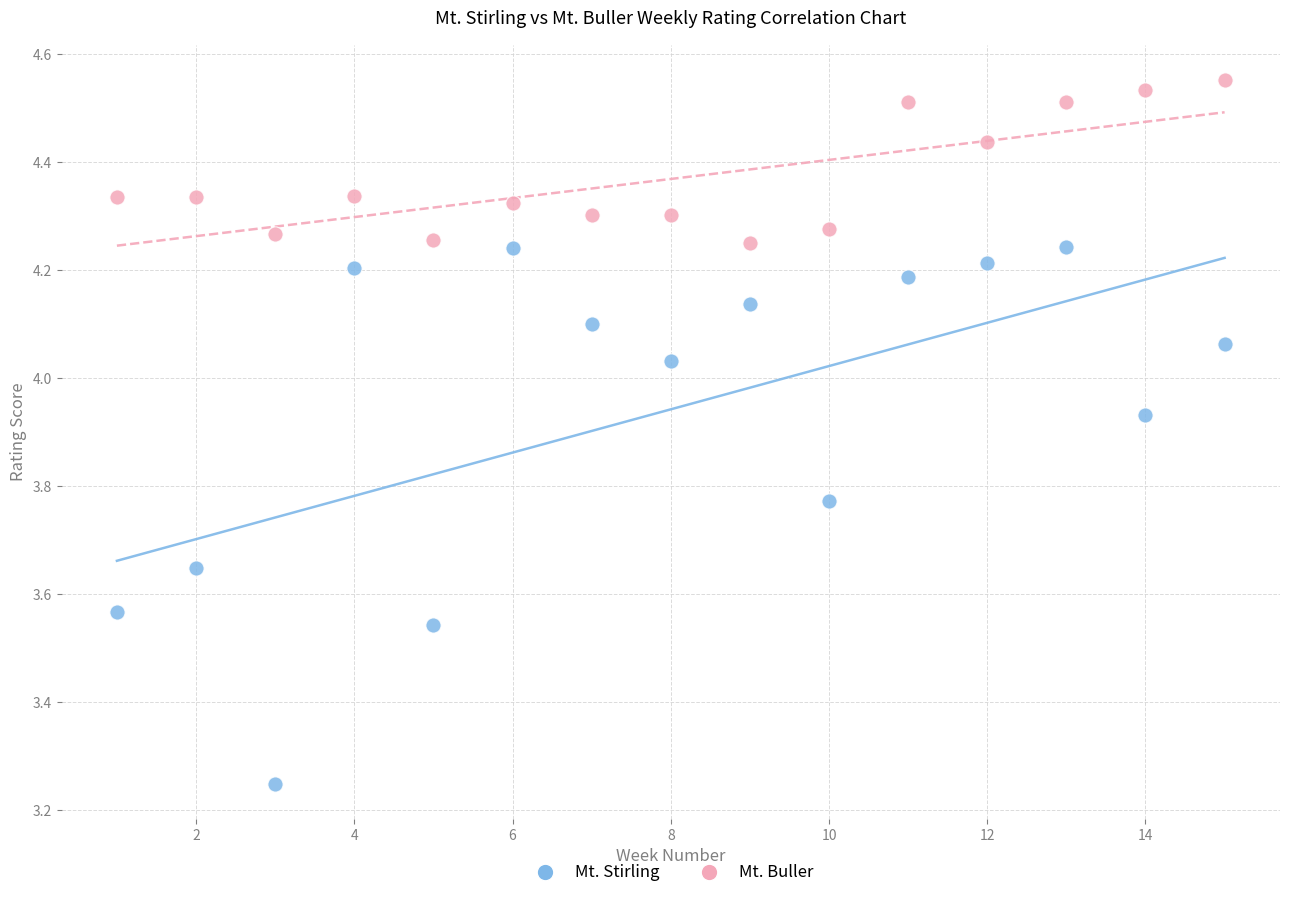

Which series contains the lowest Y value?

Mt. Stirling